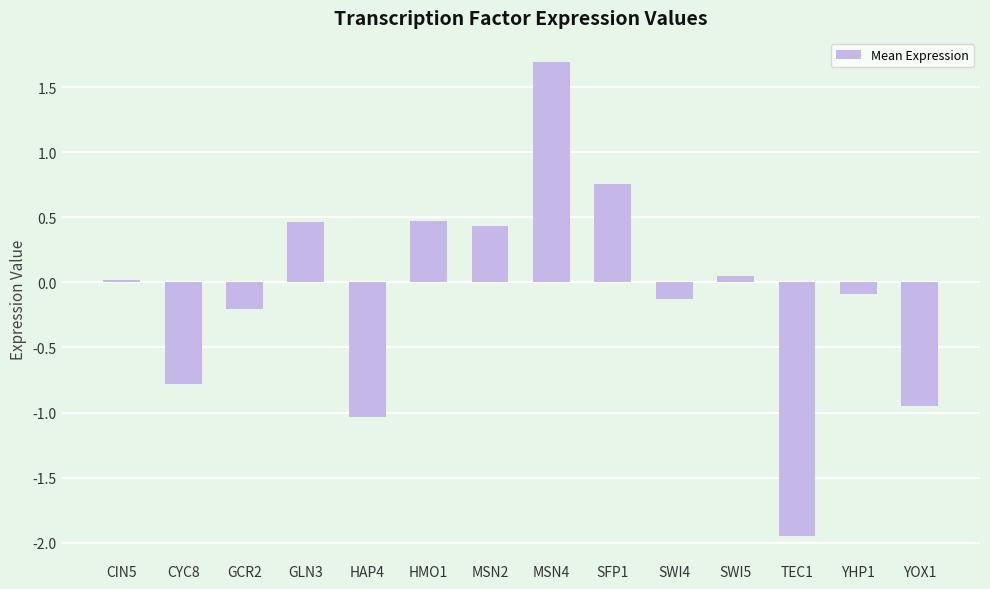

The chart shows a value of -0.6 at TEC1. True or false?

False